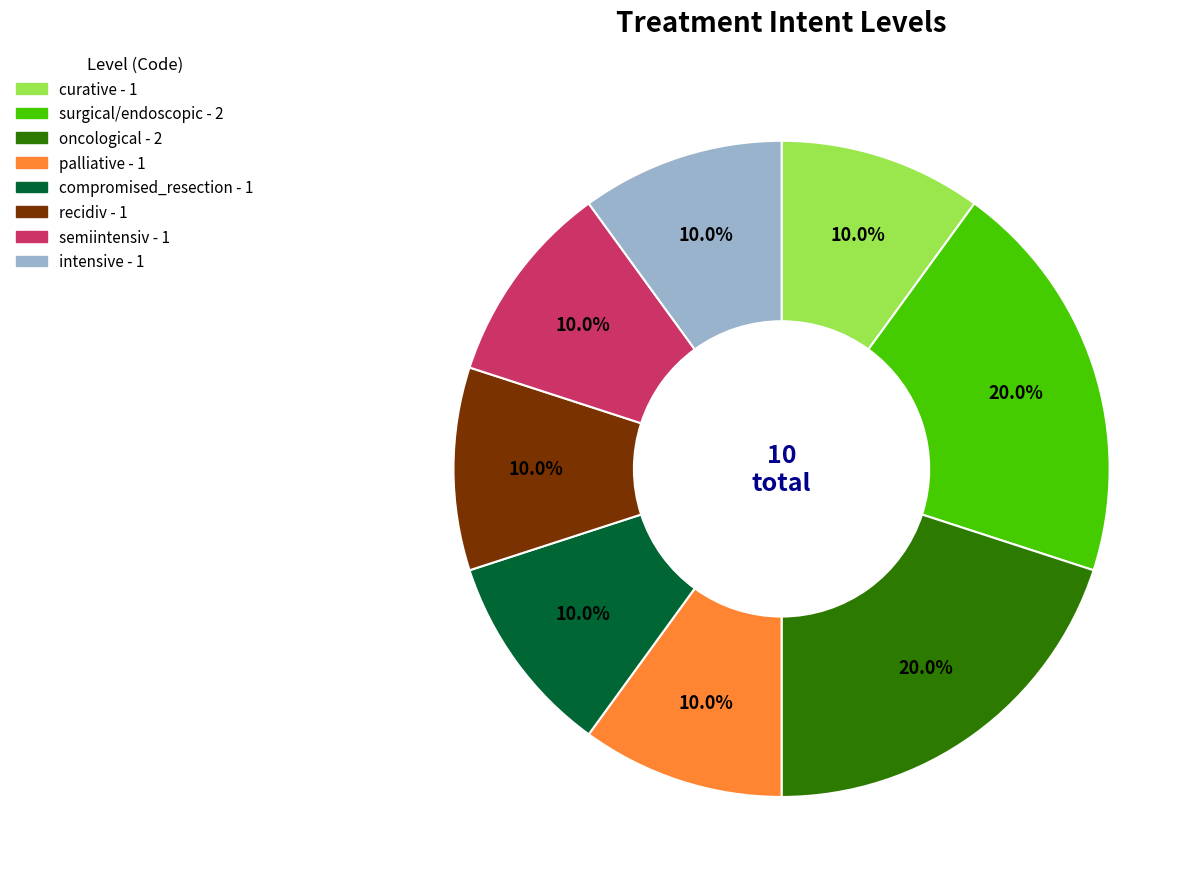

Is it true that compromised_resection is 10% of the pie?

True